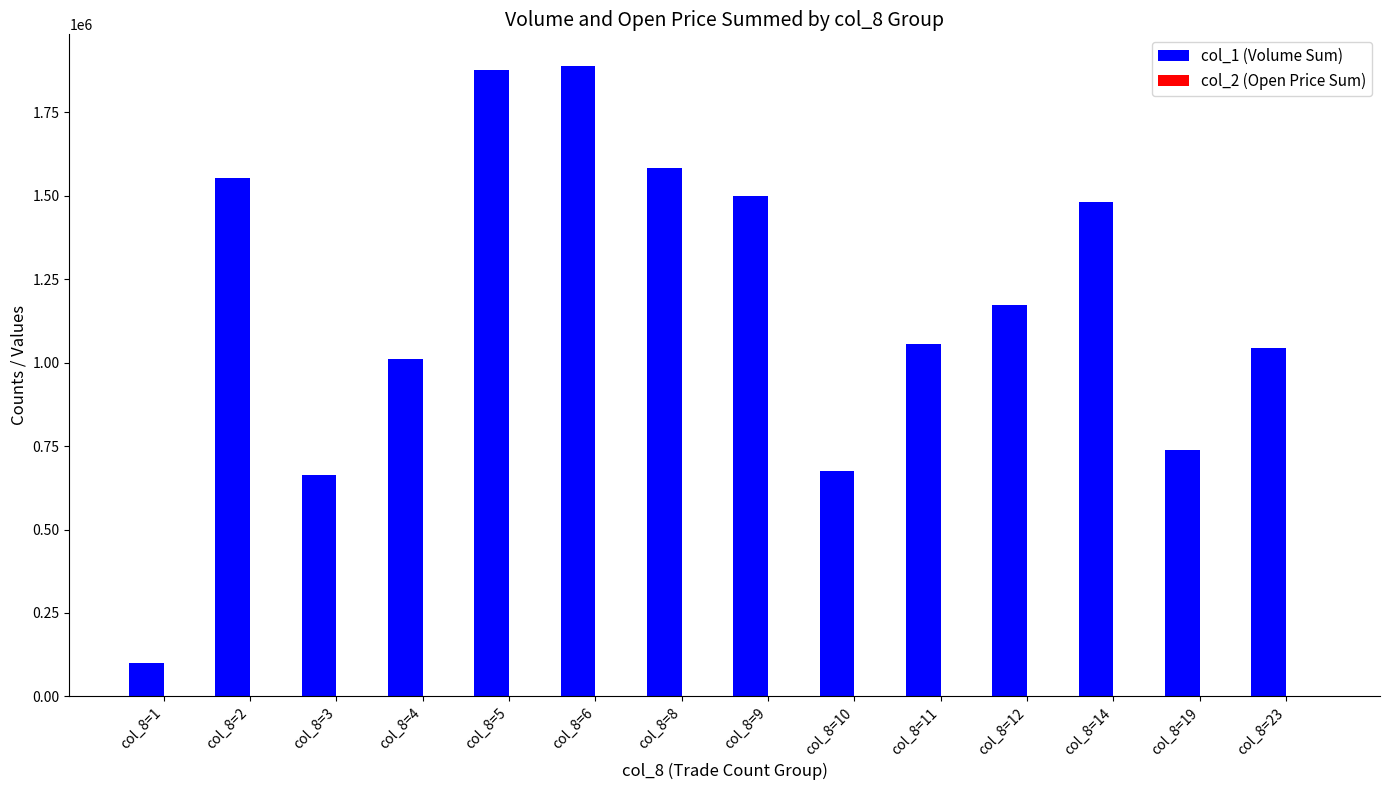

Which series has the largest total across all categories?

col_1 (Volume Sum)